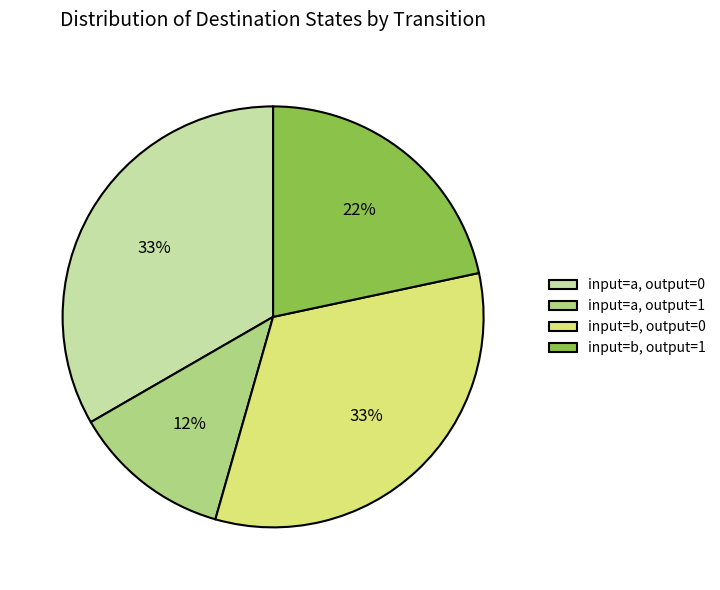

Is input=b, output=0 the majority of the pie?

No